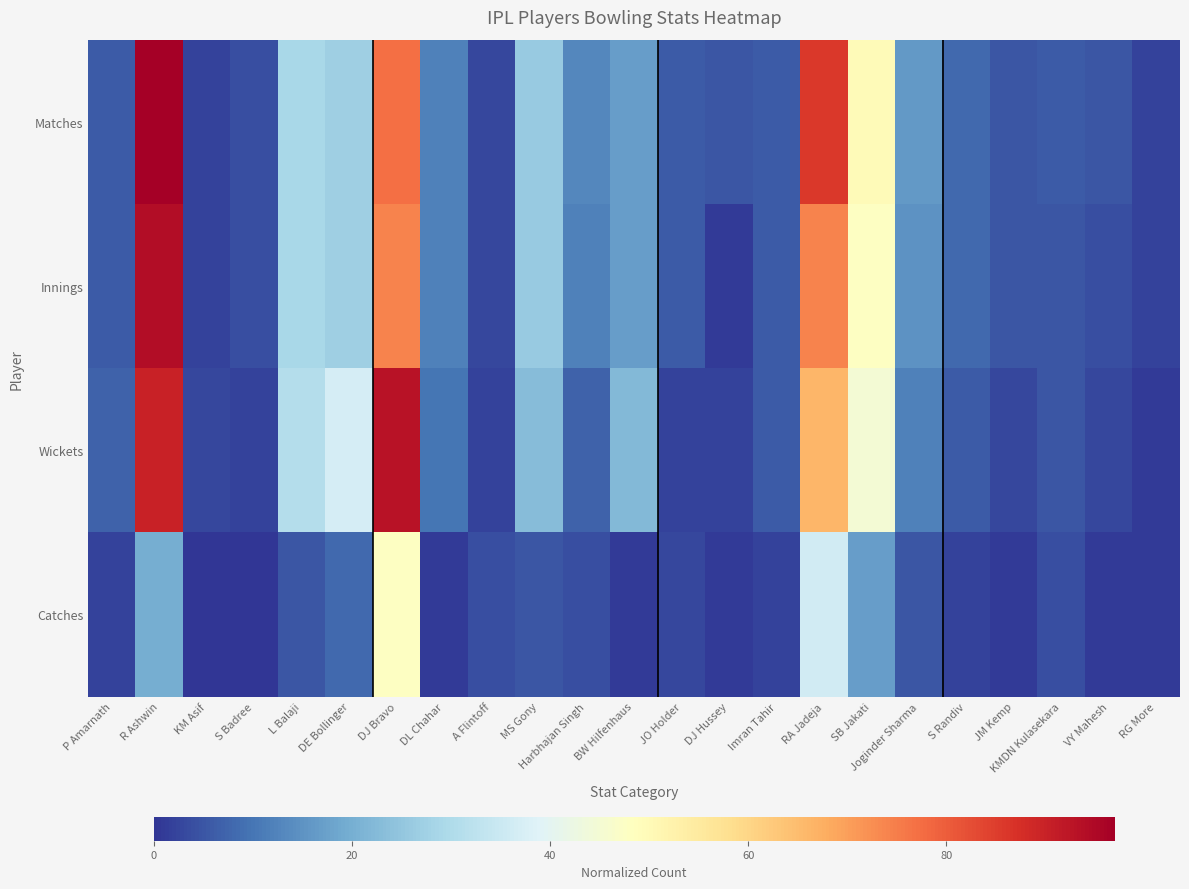

Which series has the largest total across all categories?

Matches